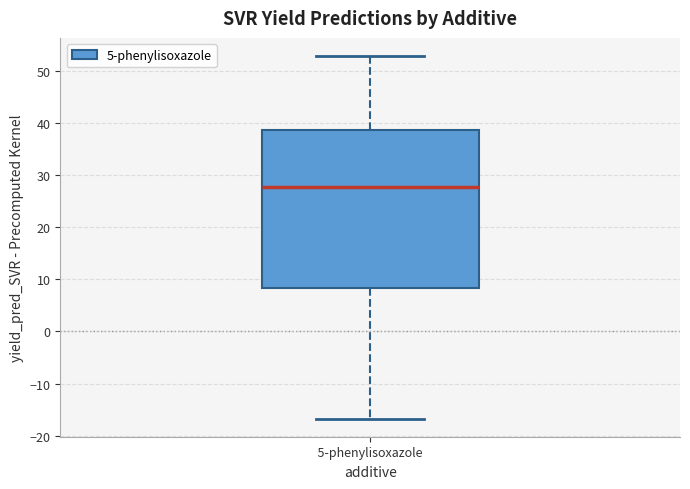

Where is the upper edge of the box for 5-phenylisoxazole on the y-axis? The values are not printed on the chart, so give them approximately, as read against the axis.

39